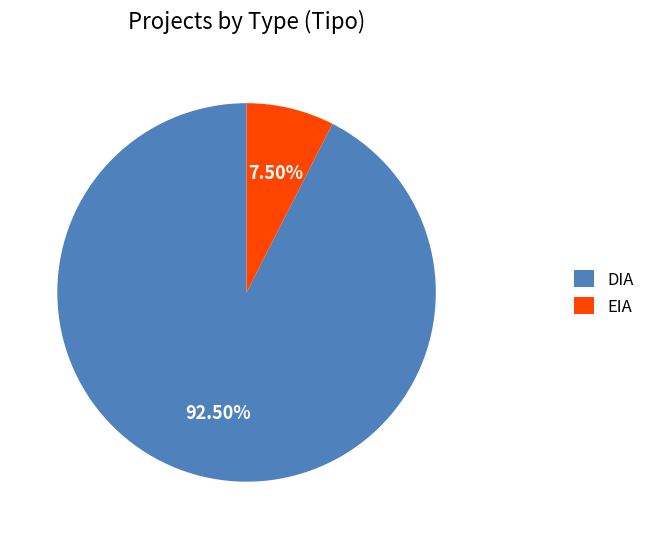

Between DIA and EIA, which is larger?

DIA